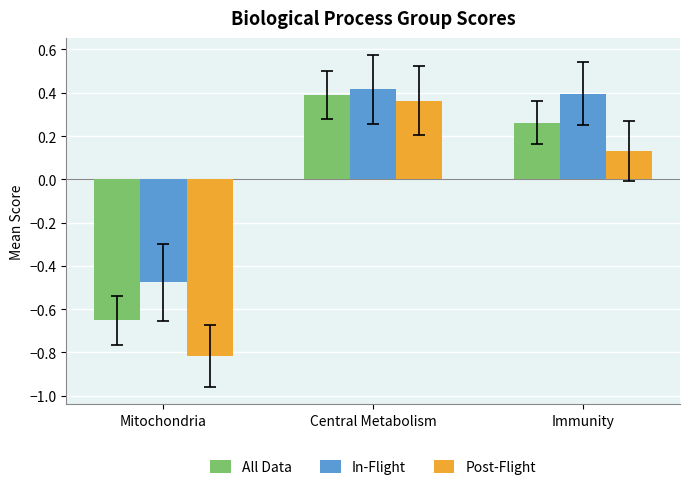

How many bars are there in each group?

3